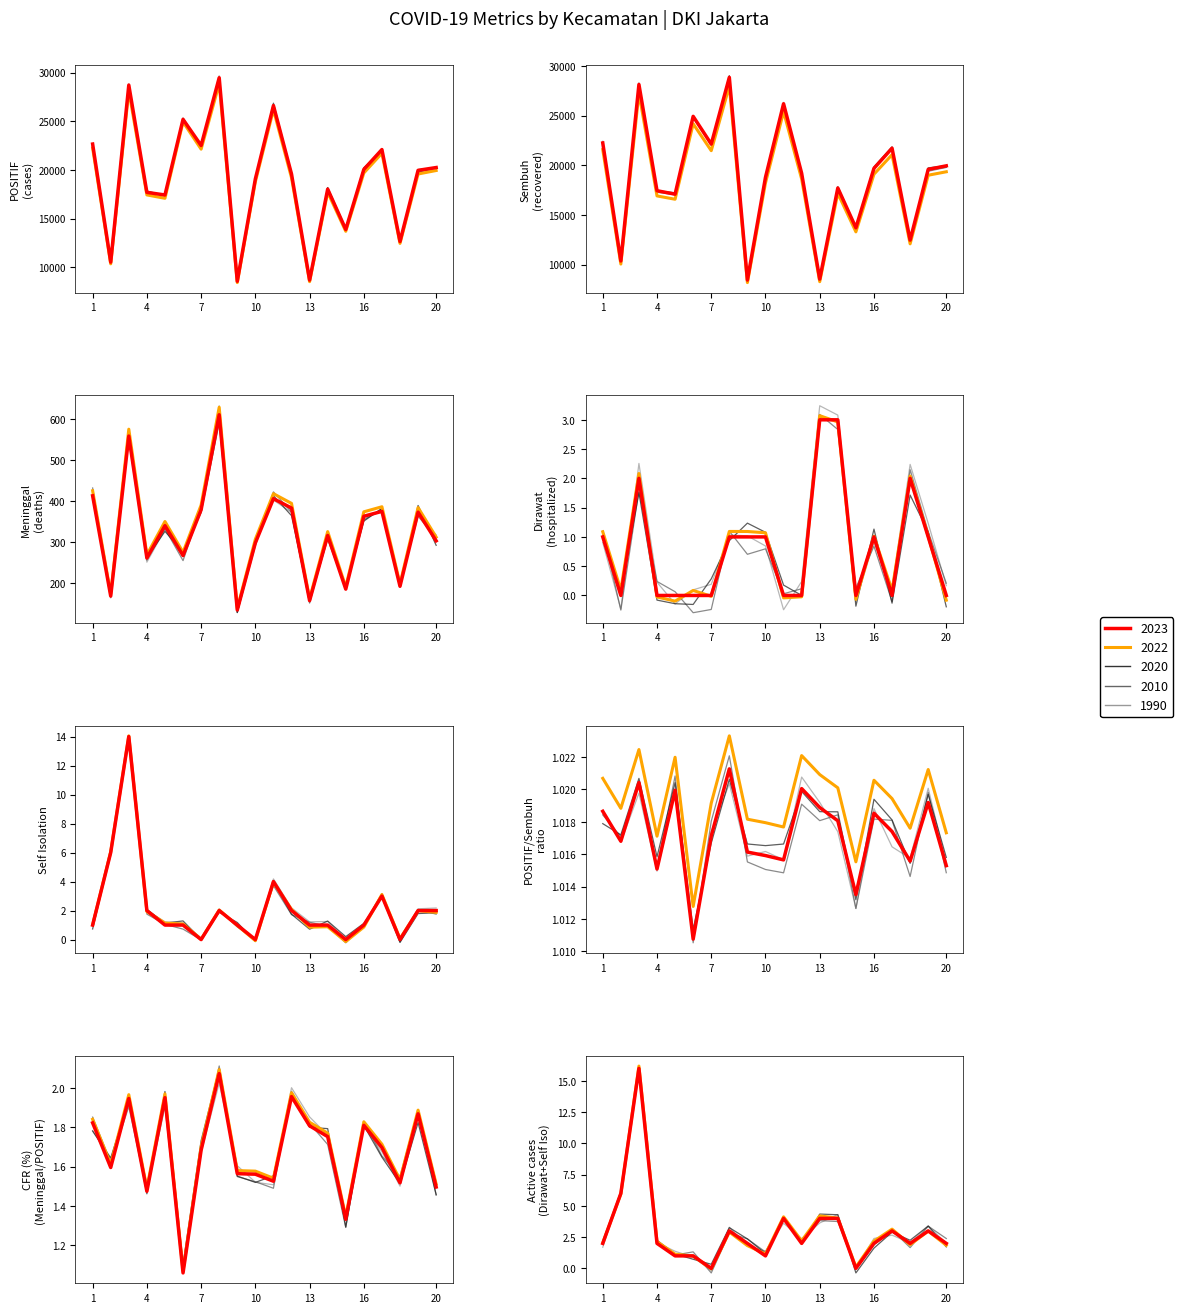

Which series has the widest spread of values?

POSITIF